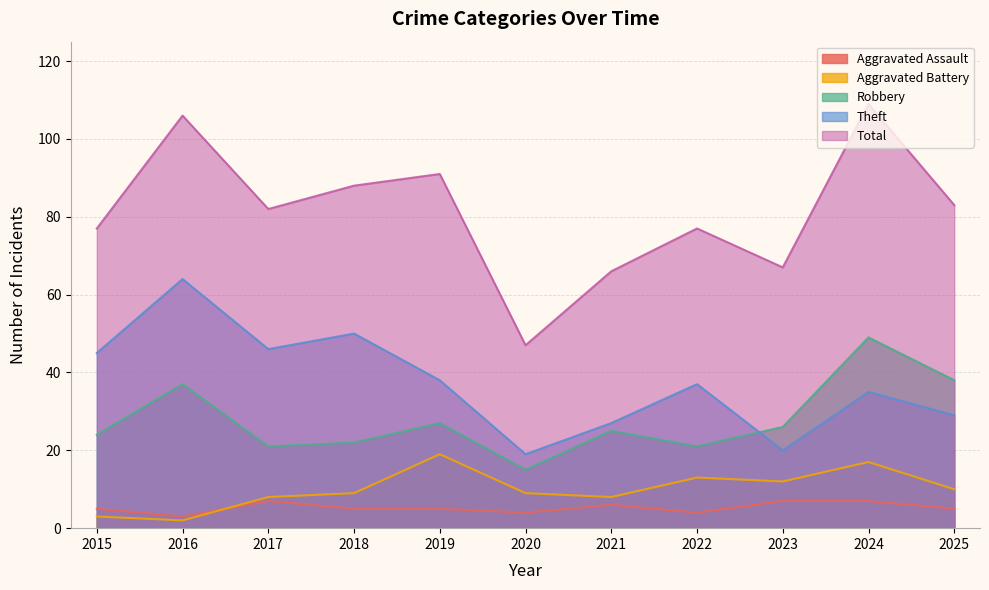

Reading left to right, extract all data points from this chart.

Aggravated Assault: 5	3	7	5	5	4	6	4	7	7	5
Aggravated Battery: 3	2	8	9	19	9	8	13	12	17	10
Robbery: 24	37	21	22	27	15	25	21	26	49	38
Theft: 45	64	46	50	38	19	27	37	20	35	29
Total: 77	106	82	88	91	47	66	77	67	109	83